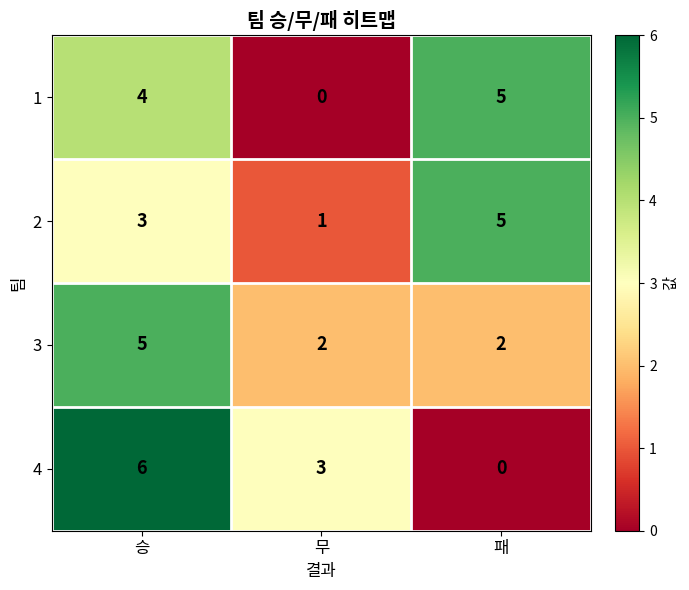

How many 3 values are between 2 and 5?

3